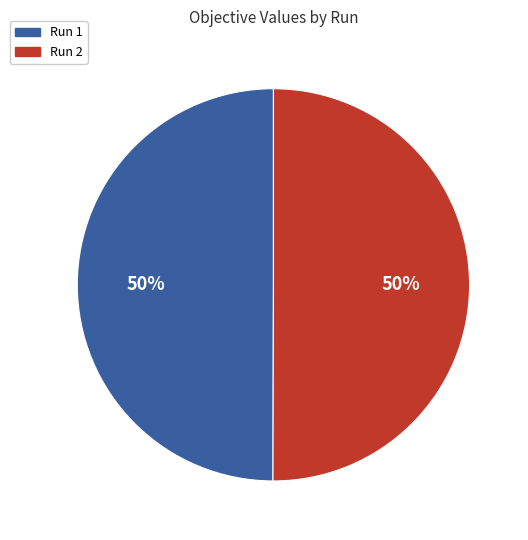

Do Run 1 and Run 2 together represent more than half of the pie?

Yes